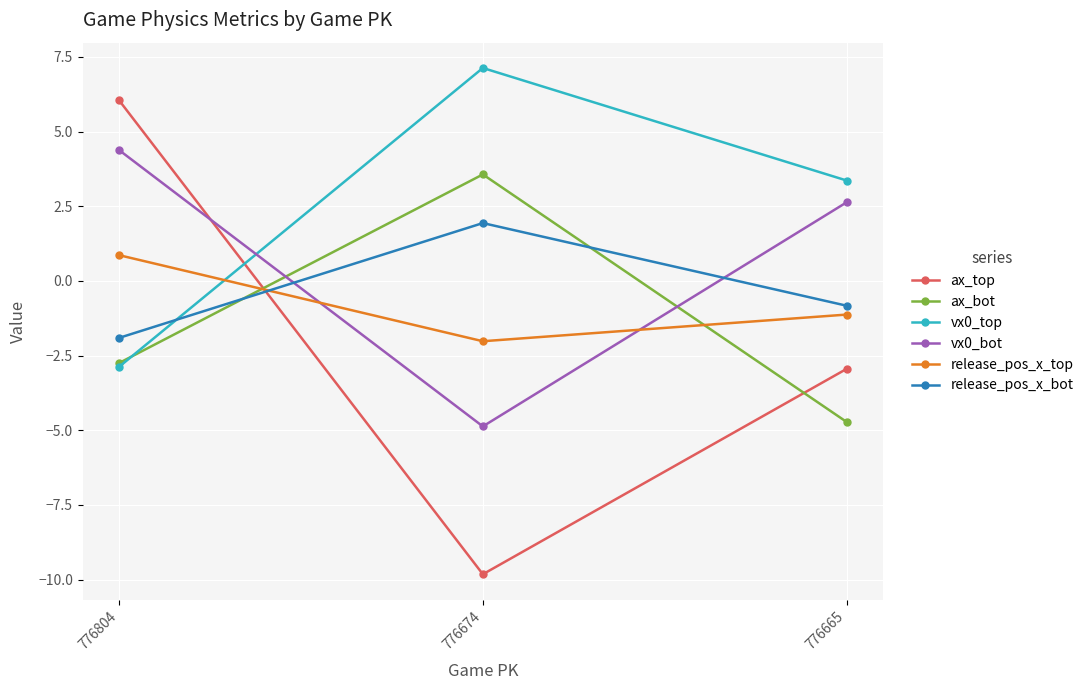

Which category has the highest value across all series?

776674